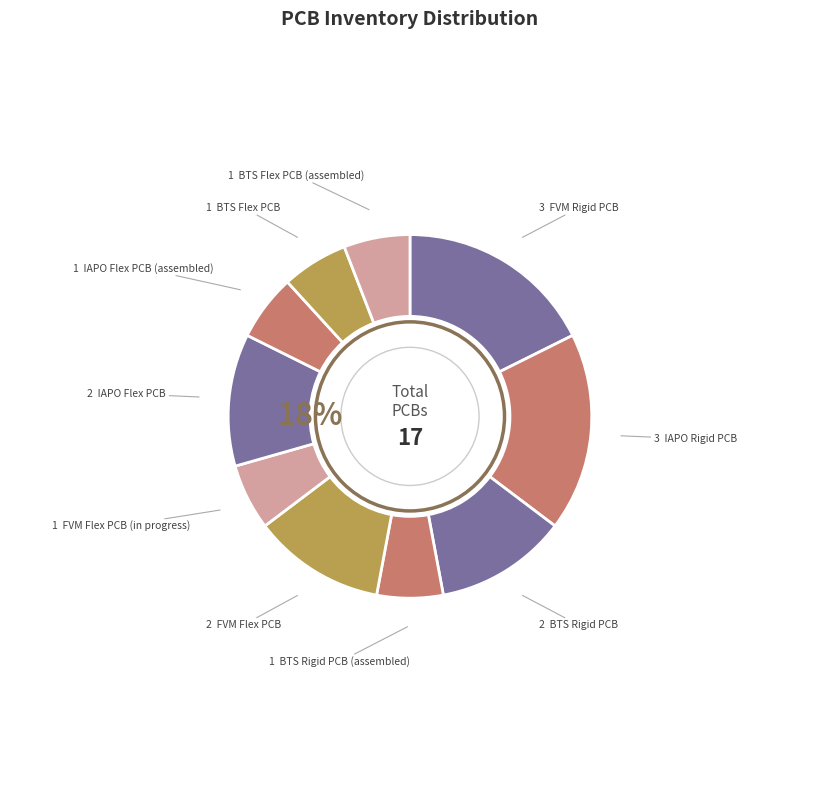

Does any single category account for the majority?

No